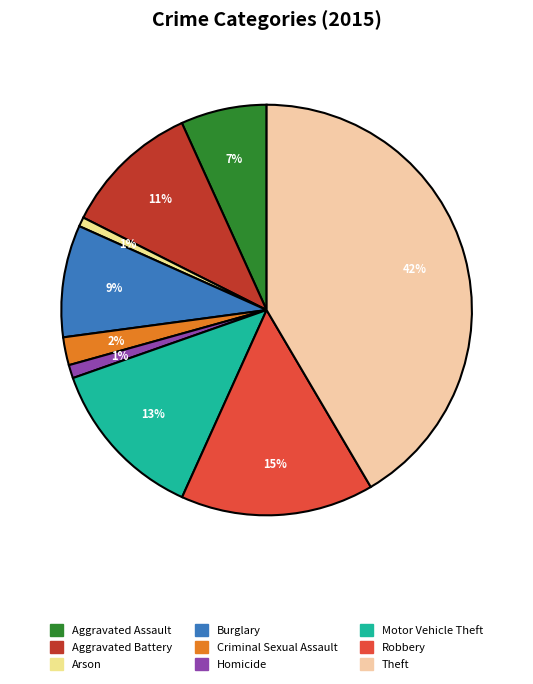

The Arson slice represents 1% of the pie. True or false?

True